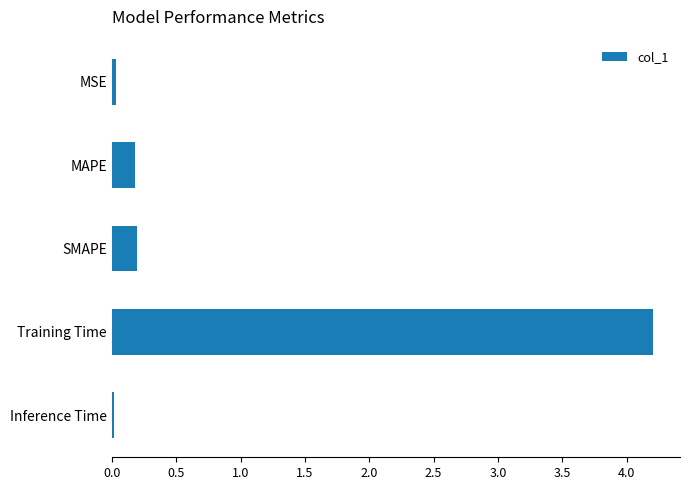

Which has a higher value, MAPE or Inference Time?

MAPE